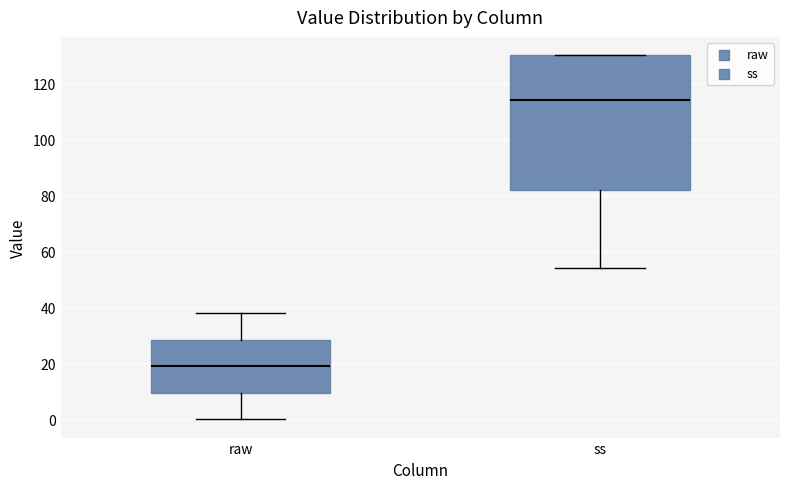

Which box is the tallest, from its lower edge to its upper edge?

ss